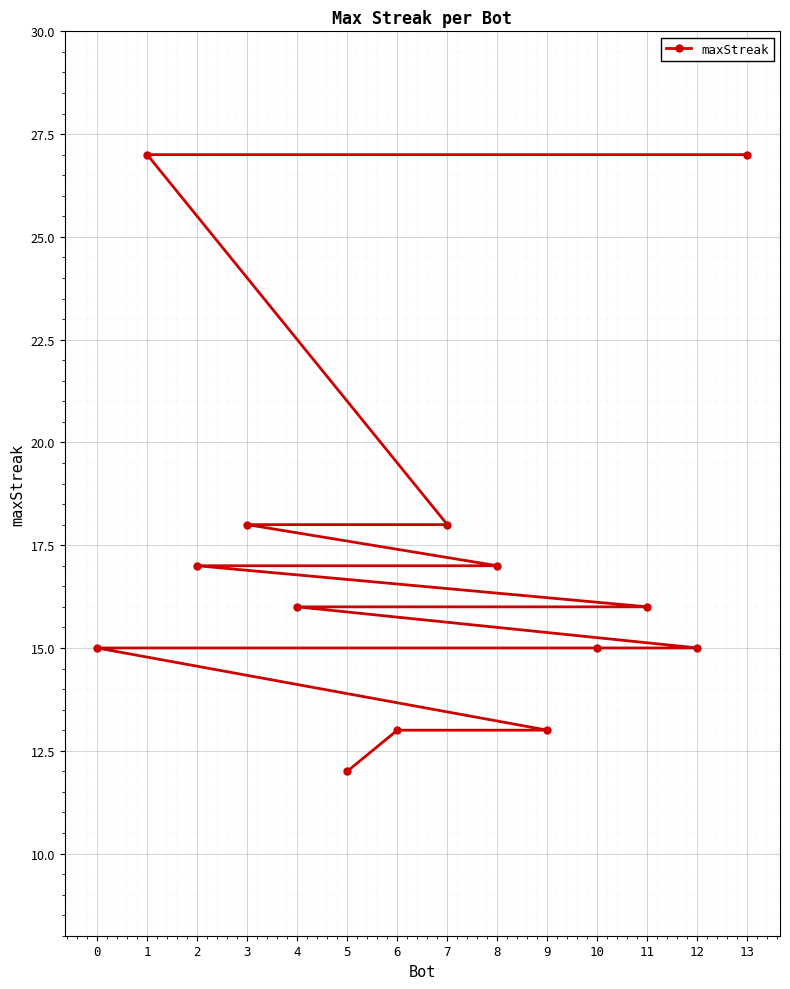

True or false: there are more than 0 points higher than both neighbors.

False